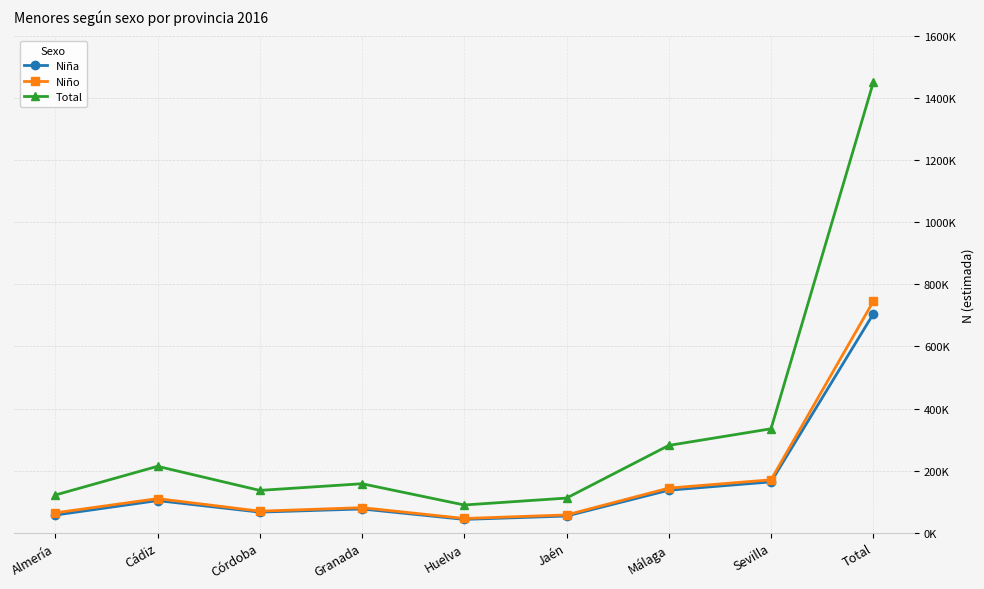

Rank the series by their maximum value, from lowest to highest.

Niña, Niño, Total